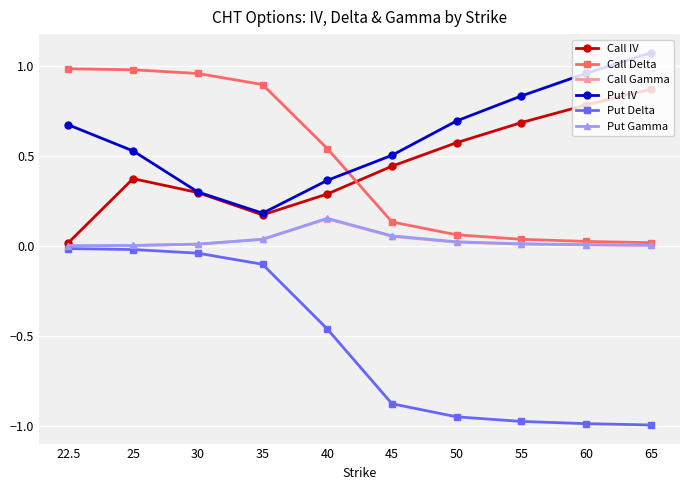

After their last crossing, which series has the higher values: Put IV or Call Delta?

Put IV